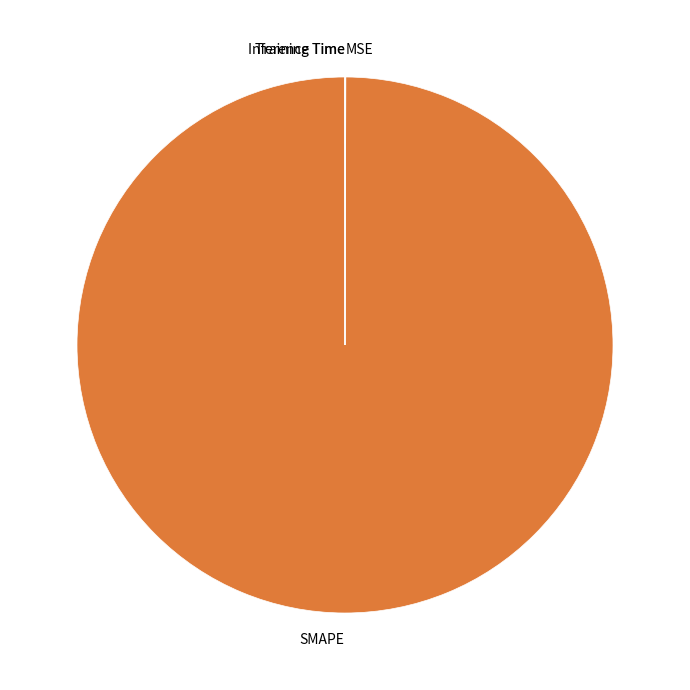

Which category accounts for the majority?

SMAPE